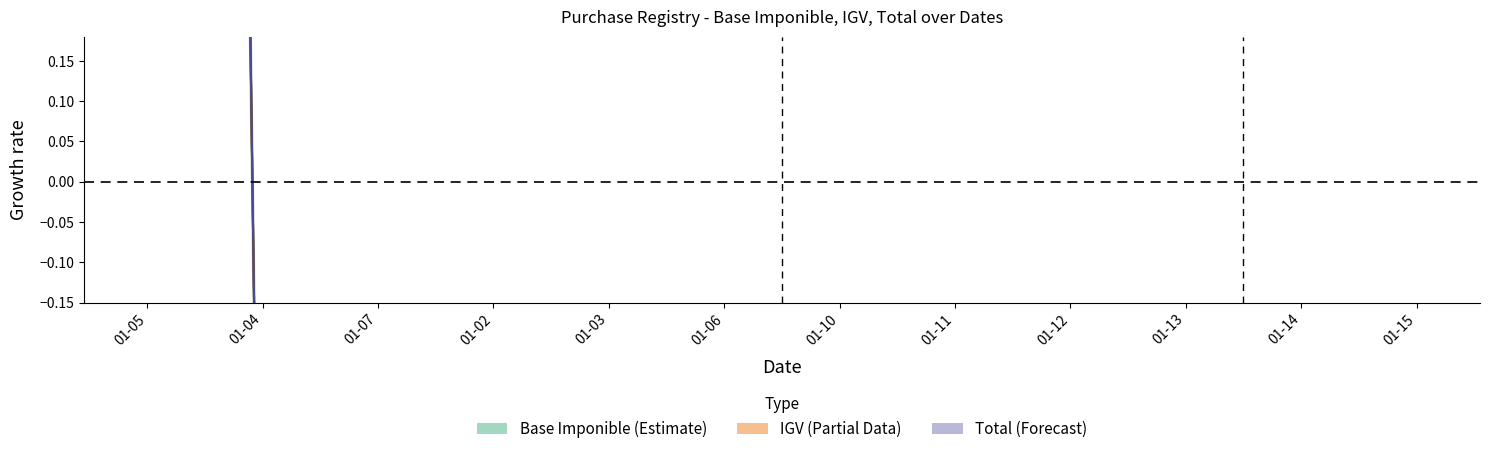

True or false: Total and Base Imponible intersect in this chart.

True